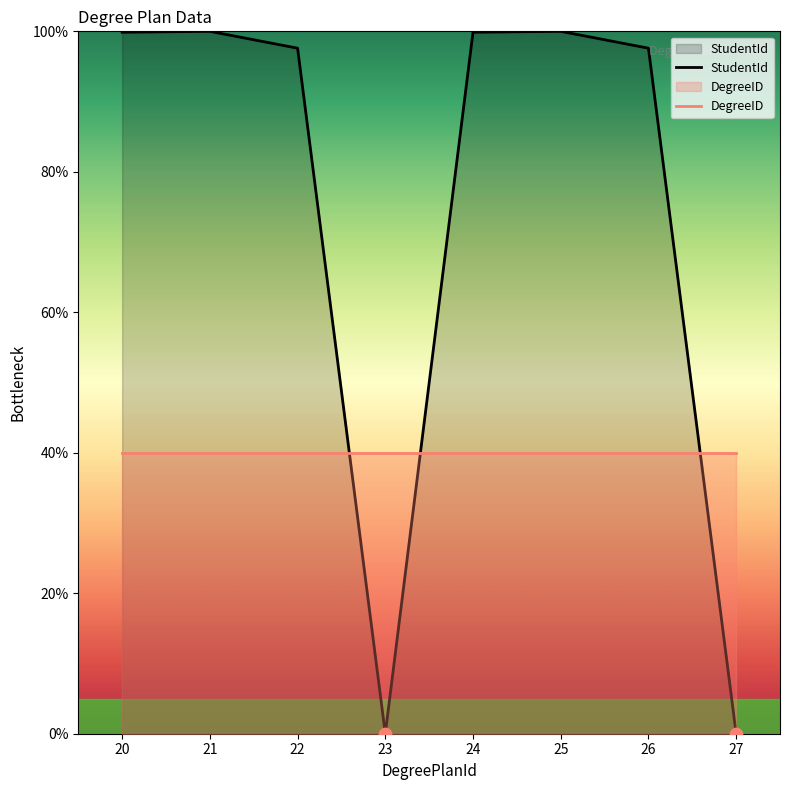

At how many categories does at least one series exceed 24?

8